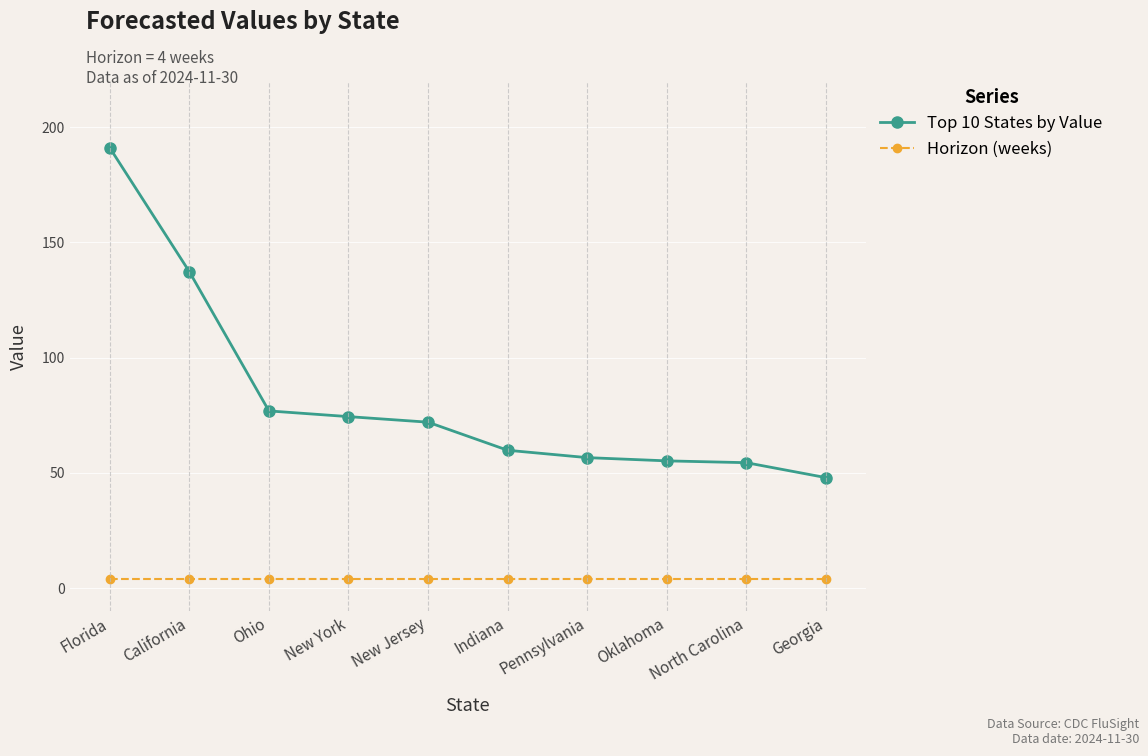

The Top 10 States by Value series shows 43.1 at New York. True or false?

False